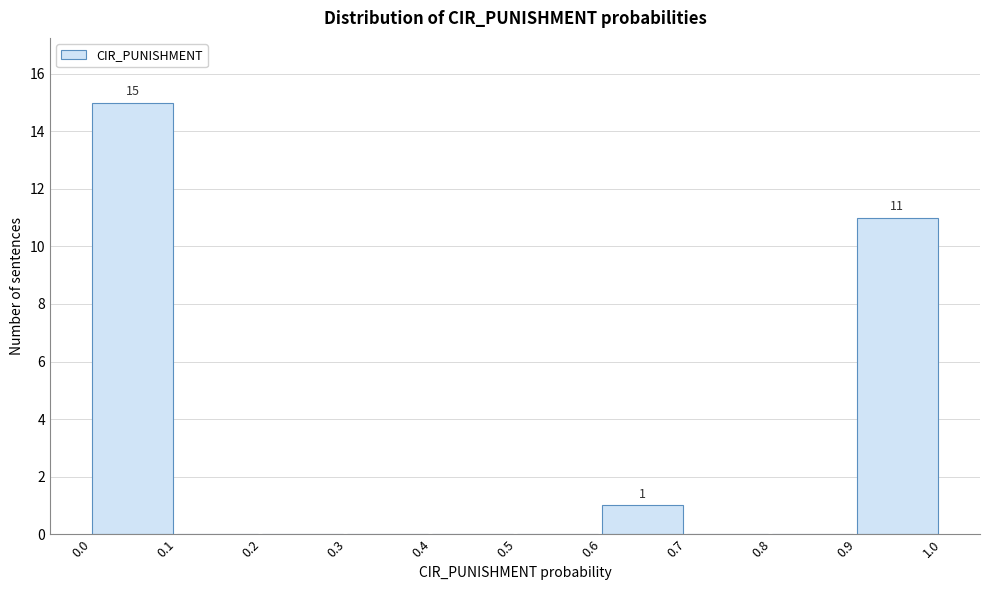

Over which range of the x-axis is the bar tallest?

0.0 to 0.1